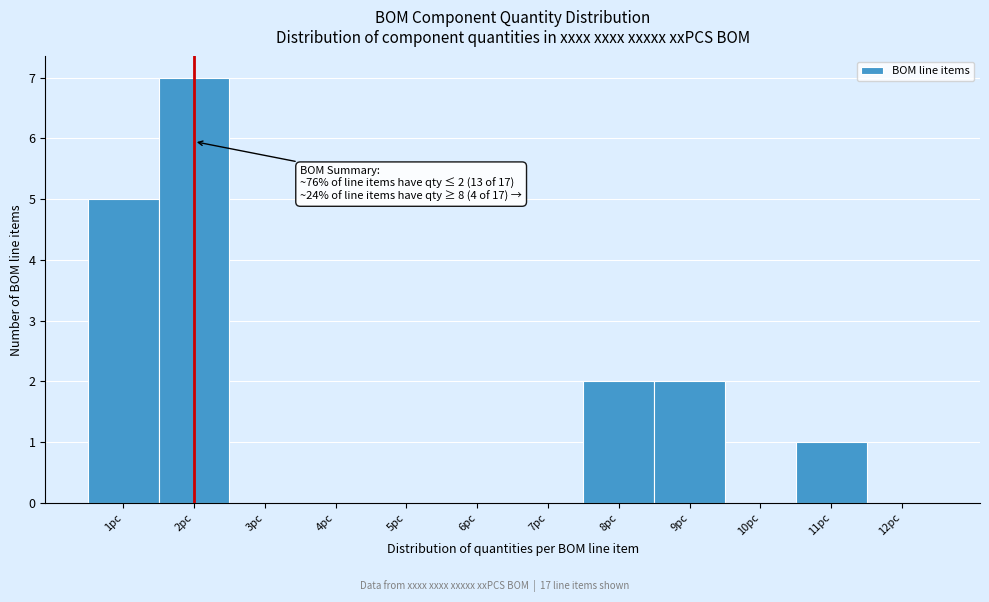

Which range on the x-axis has the tallest bar?

1.5 to 2.5